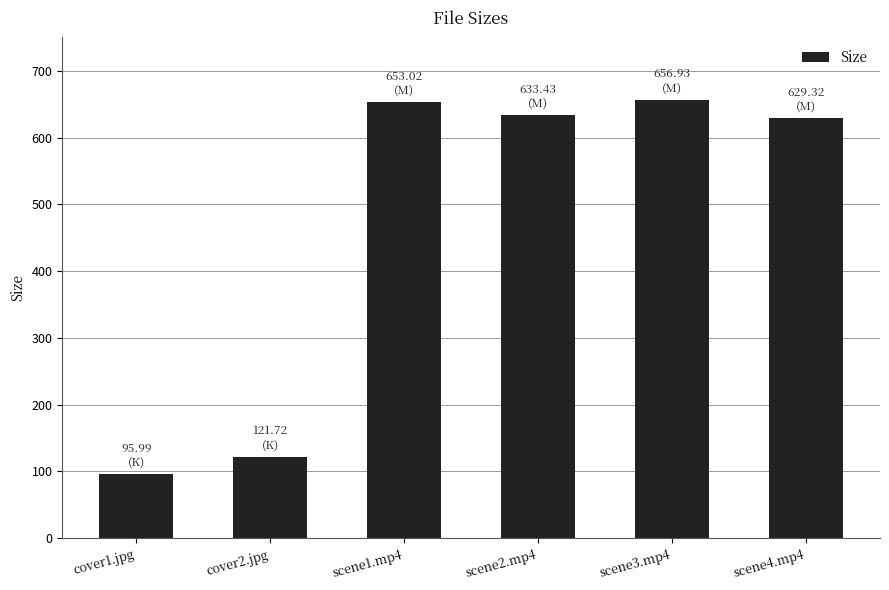

What is the change in value from cover1.jpg to scene4.mp4?

+533.3